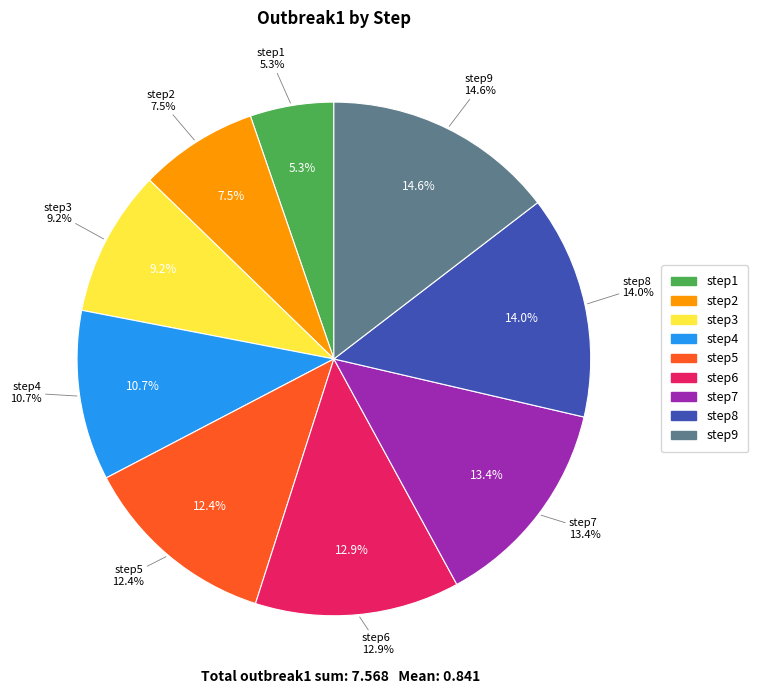

Rank the categories by value from lowest to highest.

step1, step2, step3, step4, step5, step6, step7, step8, step9